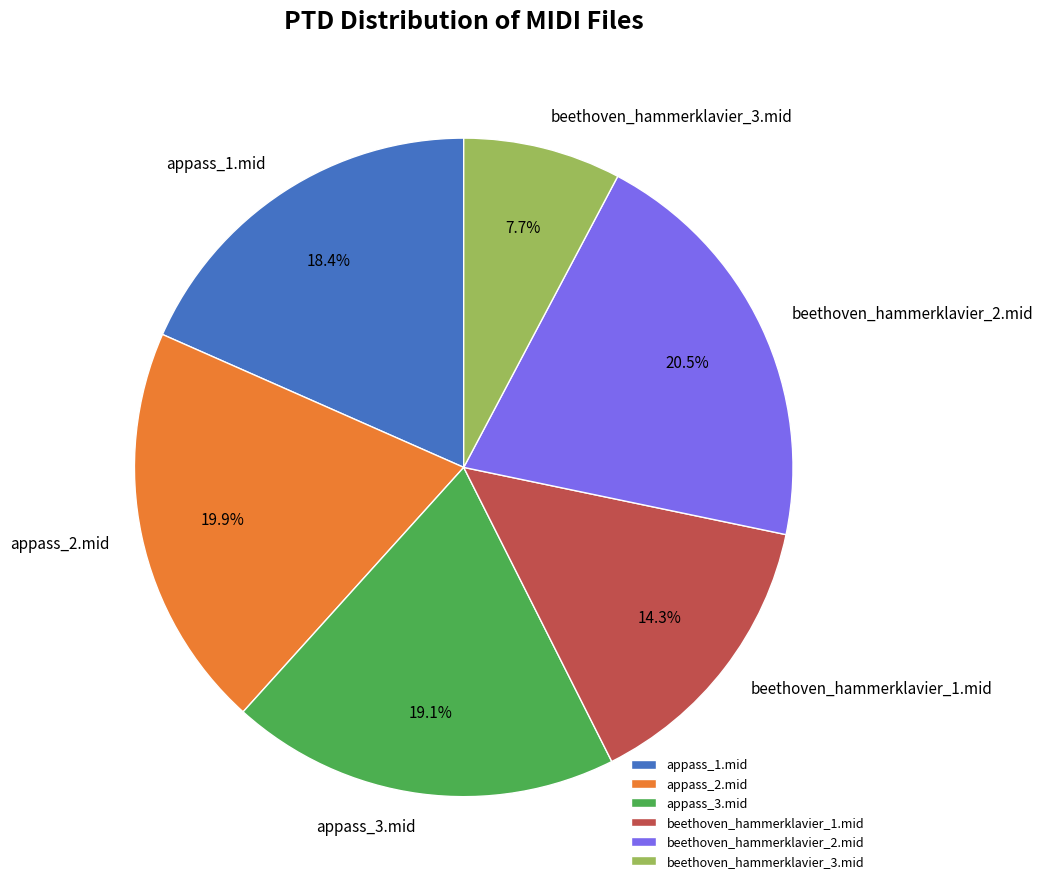

What percentage is the appass_1.mid slice, to the nearest percent?

18%